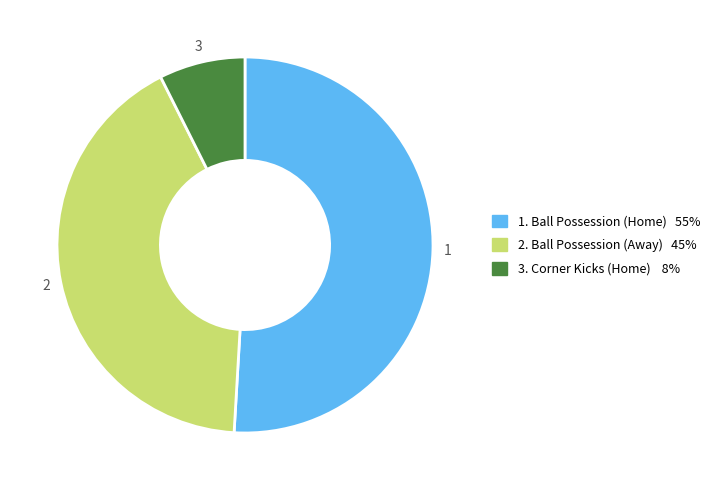

Is there any slice that represents more than half of the pie?

Yes